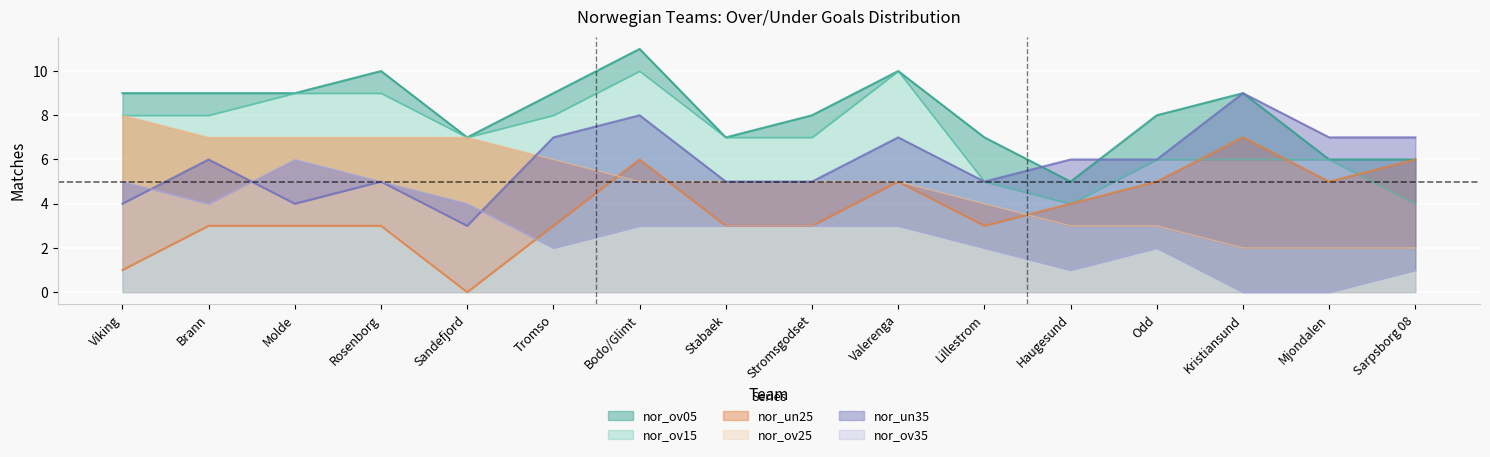

True or false: nor_un35 has a value of 3 at Stromsgodset.

False